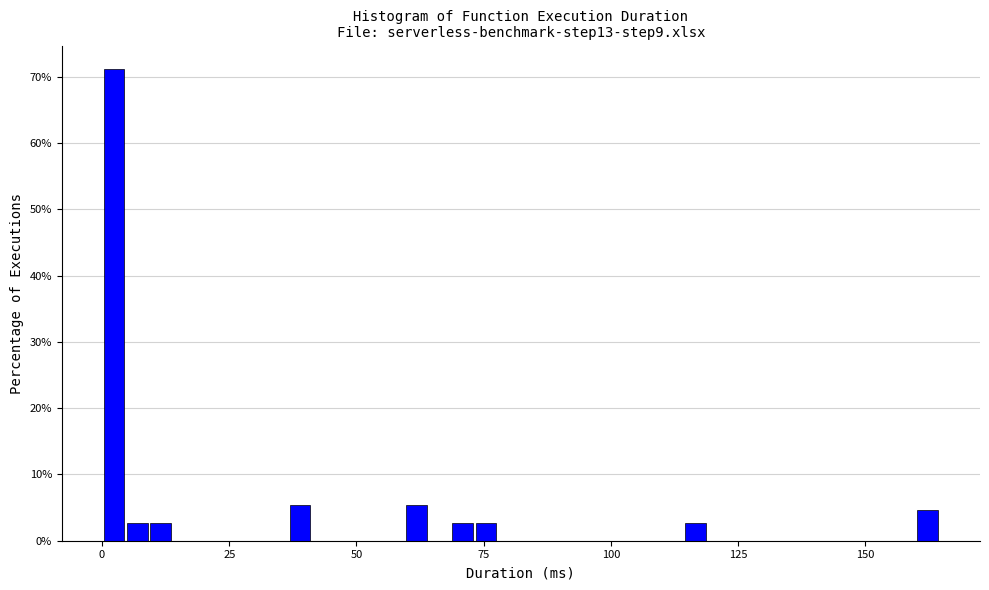

Read against the x-axis, roughly where is the centre of the tallest bar?

0